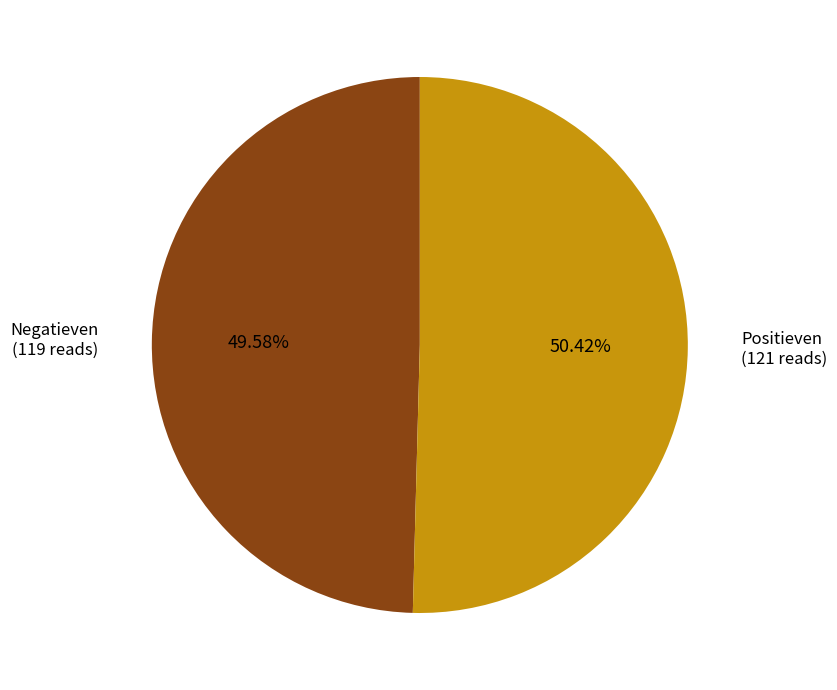

Does any single category account for the majority?

Yes